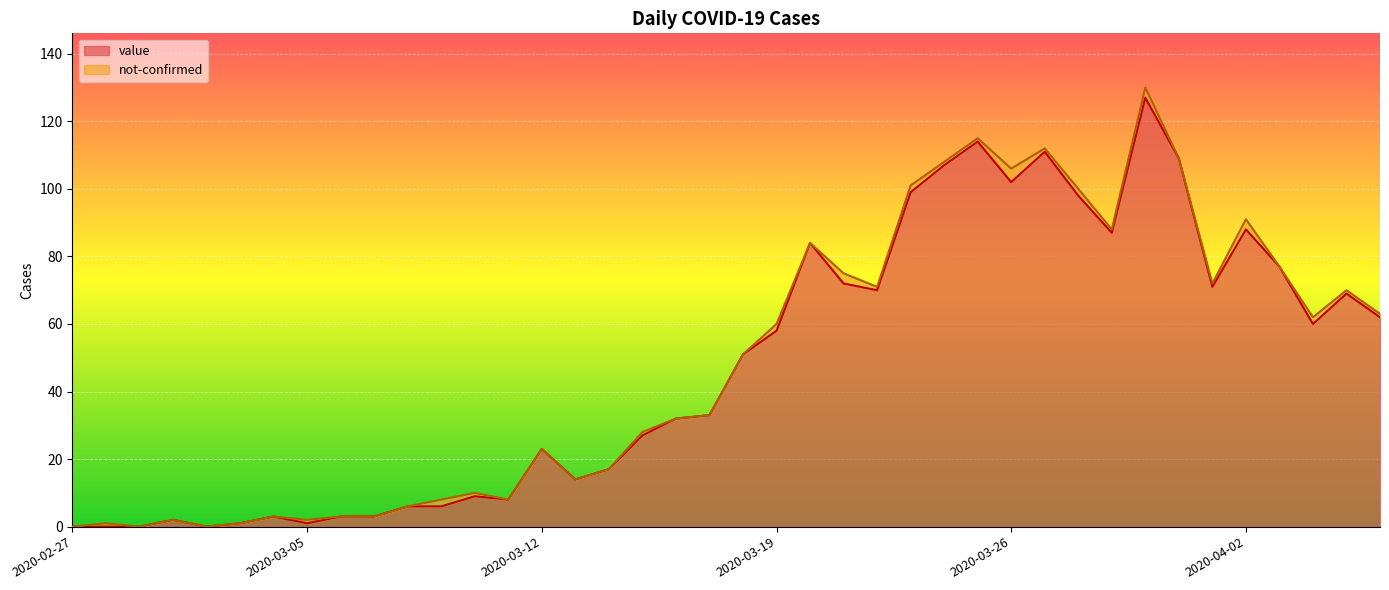

How many data points are less than 51?

20